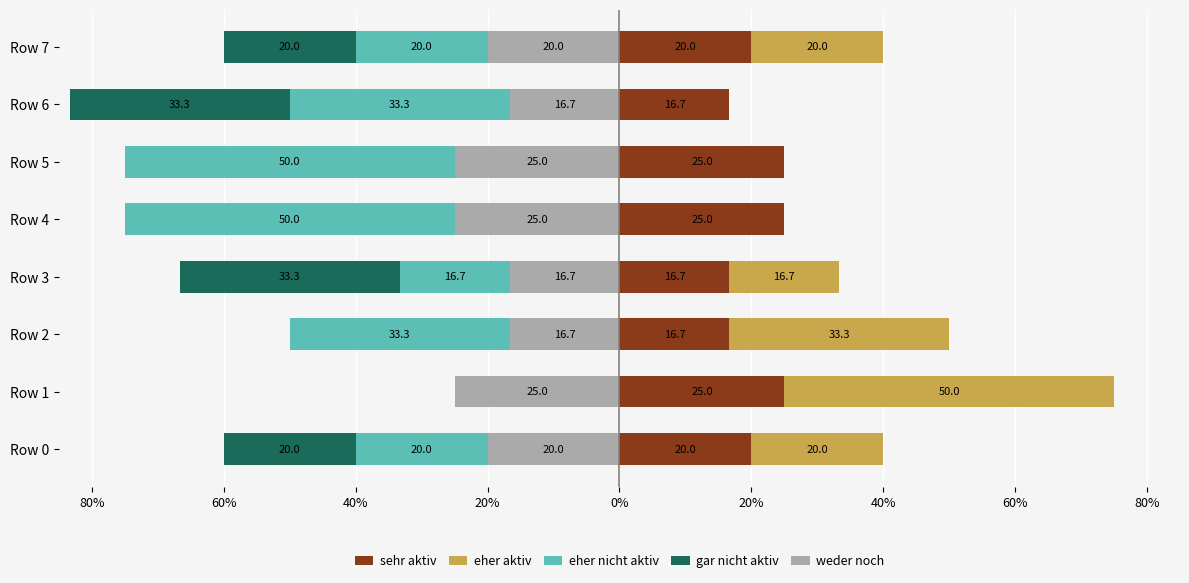

How many data points in eher aktiv are above 20?

2